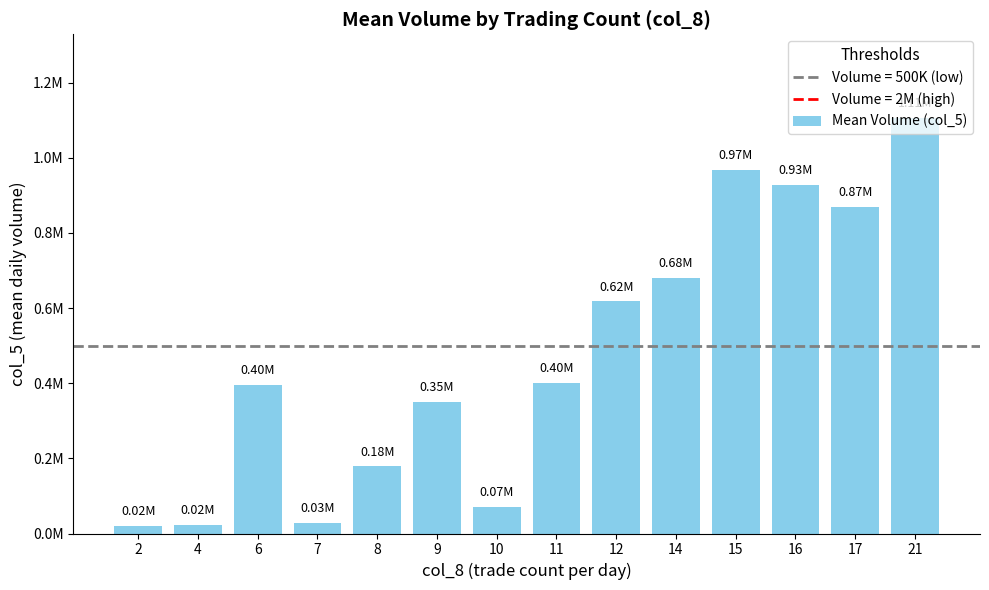

What is the change in value from 9 to 10?

-280500.0